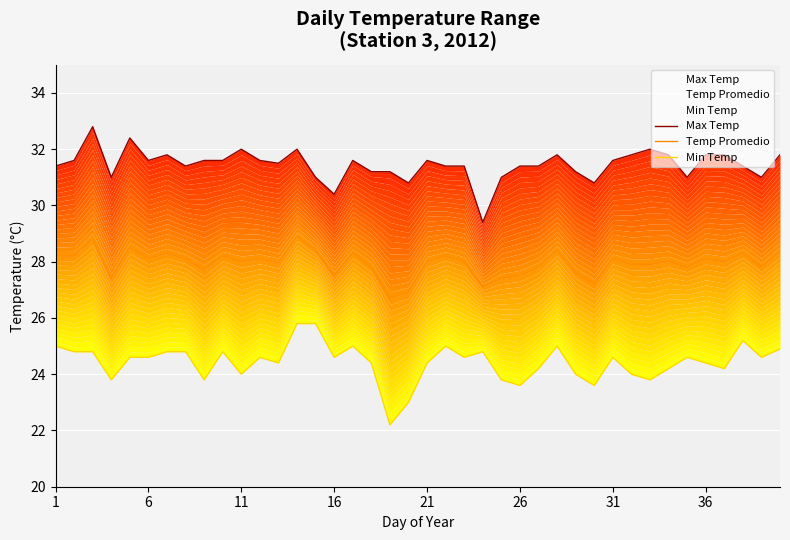

Between 26 and 13, which is larger?

13